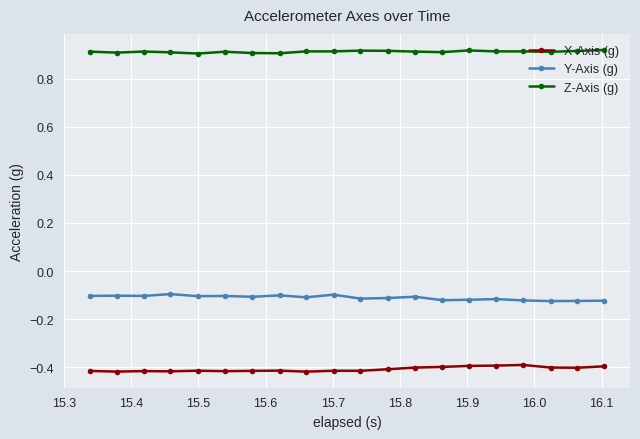

True or false: Z-Axis (g) and Y-Axis (g) cross at least once.

False